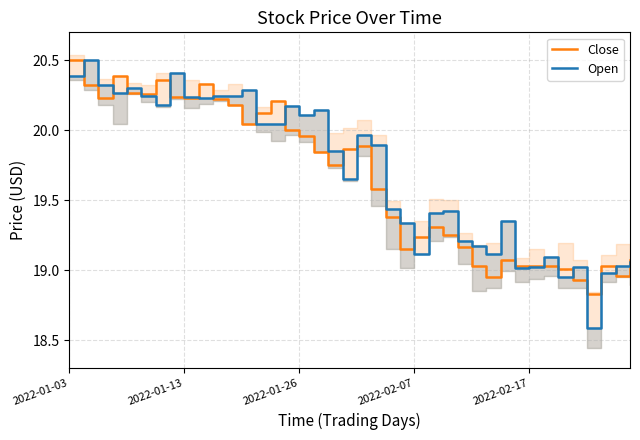

How many times do Close and Open cross each other?

20